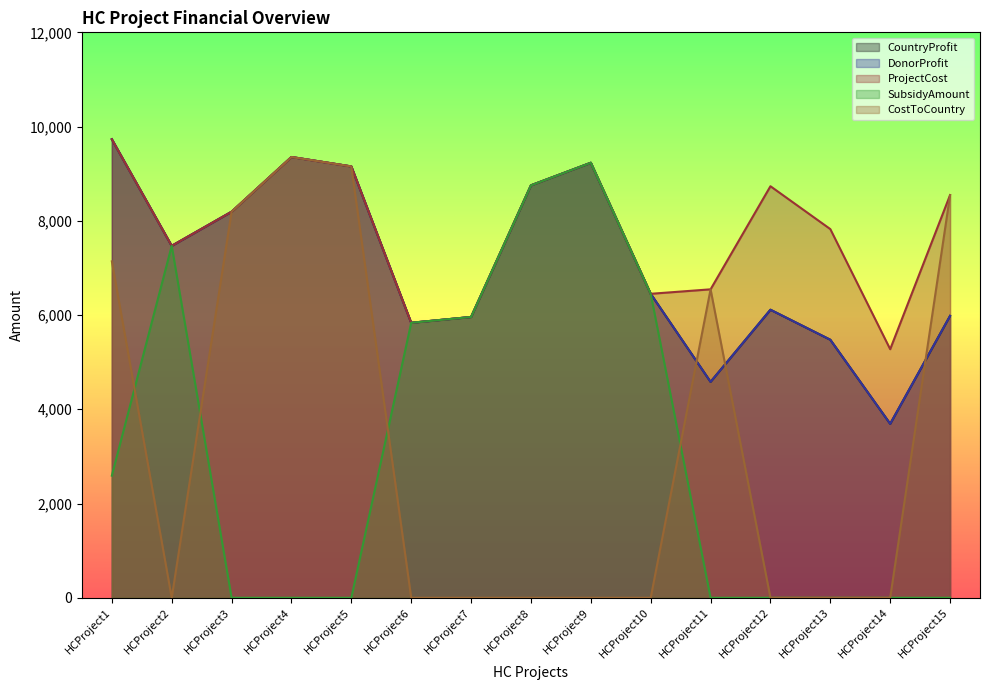

Reading left to right, list all the values displayed in this chart.

CountryProfit: 9731	7469	8193	9354	9154	5836	5959	8753	9232	6451	4582	6113	5476	3692	5982
DonorProfit: 9731	7469	8193	9354	9154	5836	5959	8753	9232	6451	4582	6113	5476	3692	5982
ProjectCost: 9731	7469	8193	9354	9154	5836	5959	8753	9232	6451	6546	8734	7824	5275	8546
SubsidyAmount: 2592	7469	0	0	0	5836	5959	8753	9232	6451	0	0	0	0	0
CostToCountry: 7139	0	8193	9354	9154	0	0	0	0	0	6546	0	0	0	8546